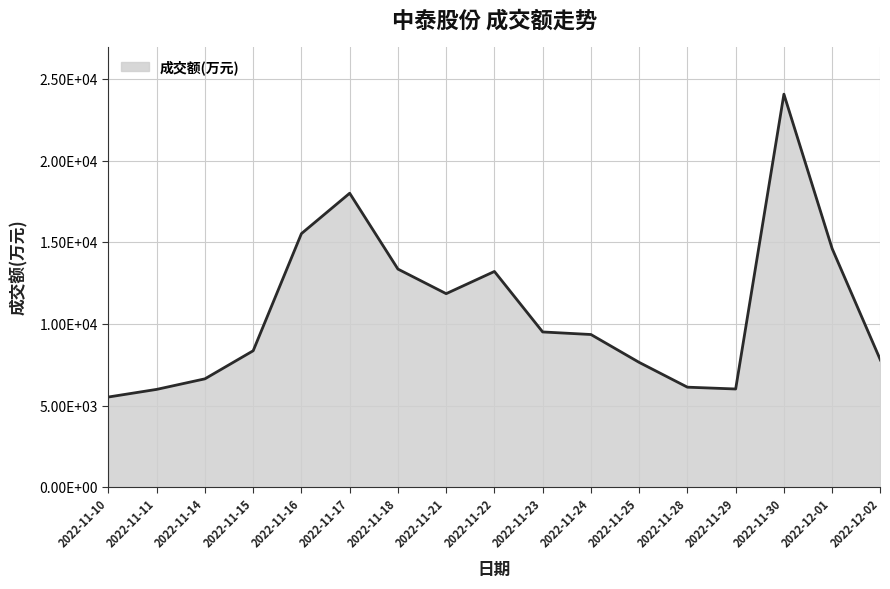

True or false: the data has more than 1 interior local peaks.

True